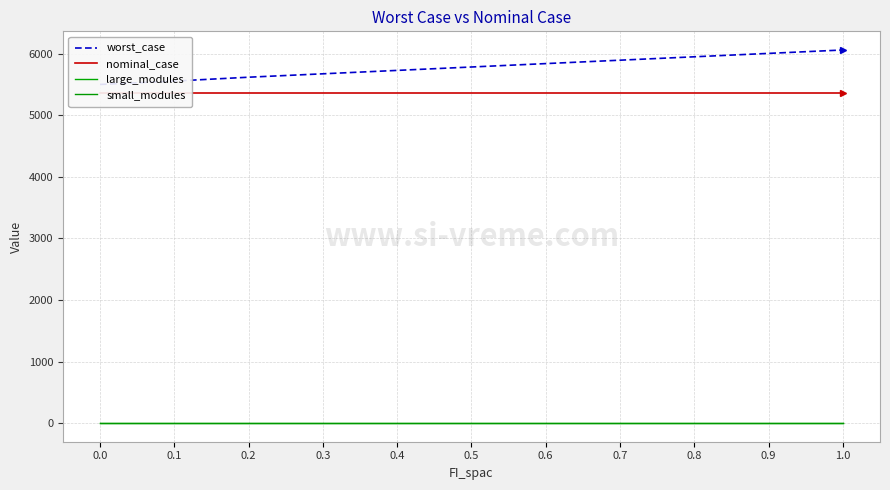

How many distinct data groups are displayed?

4